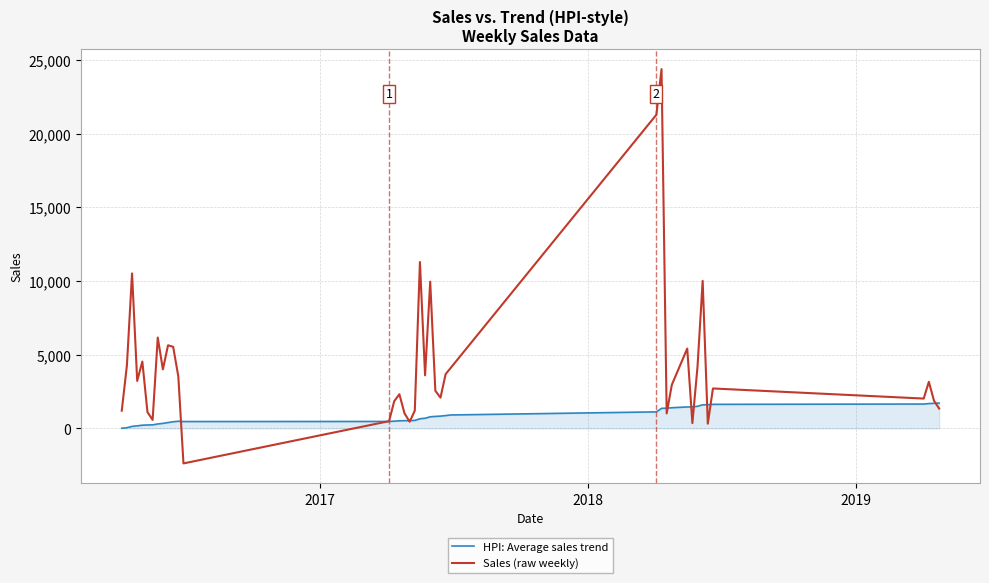

Rank the series by their maximum value, from lowest to highest.

HPI: Average sales trend, Sales (raw weekly)